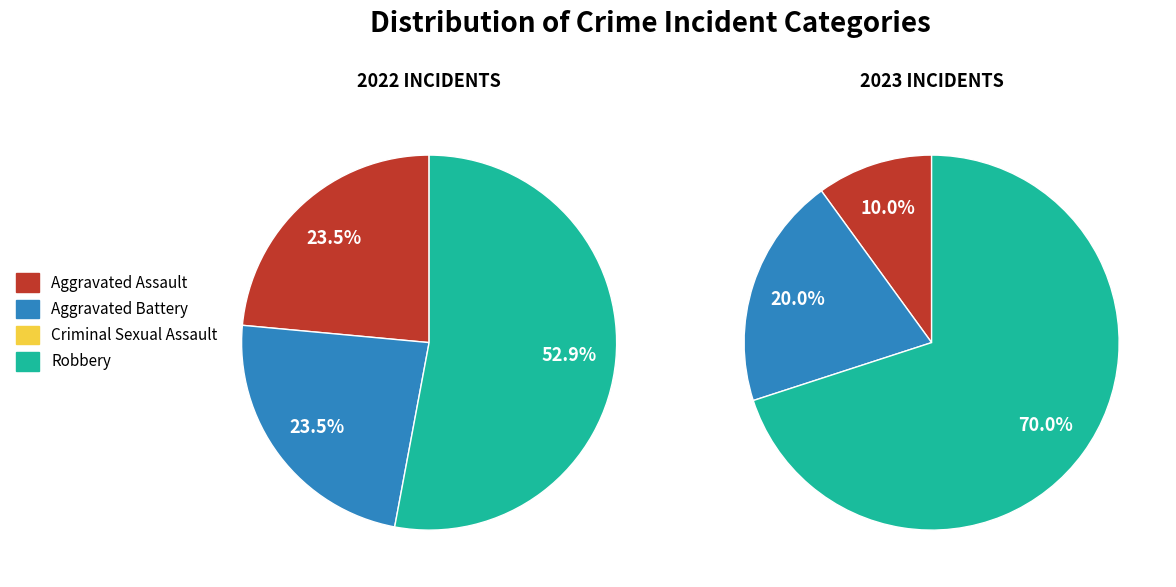

To the nearest percent, what portion does 3 represent?

70%